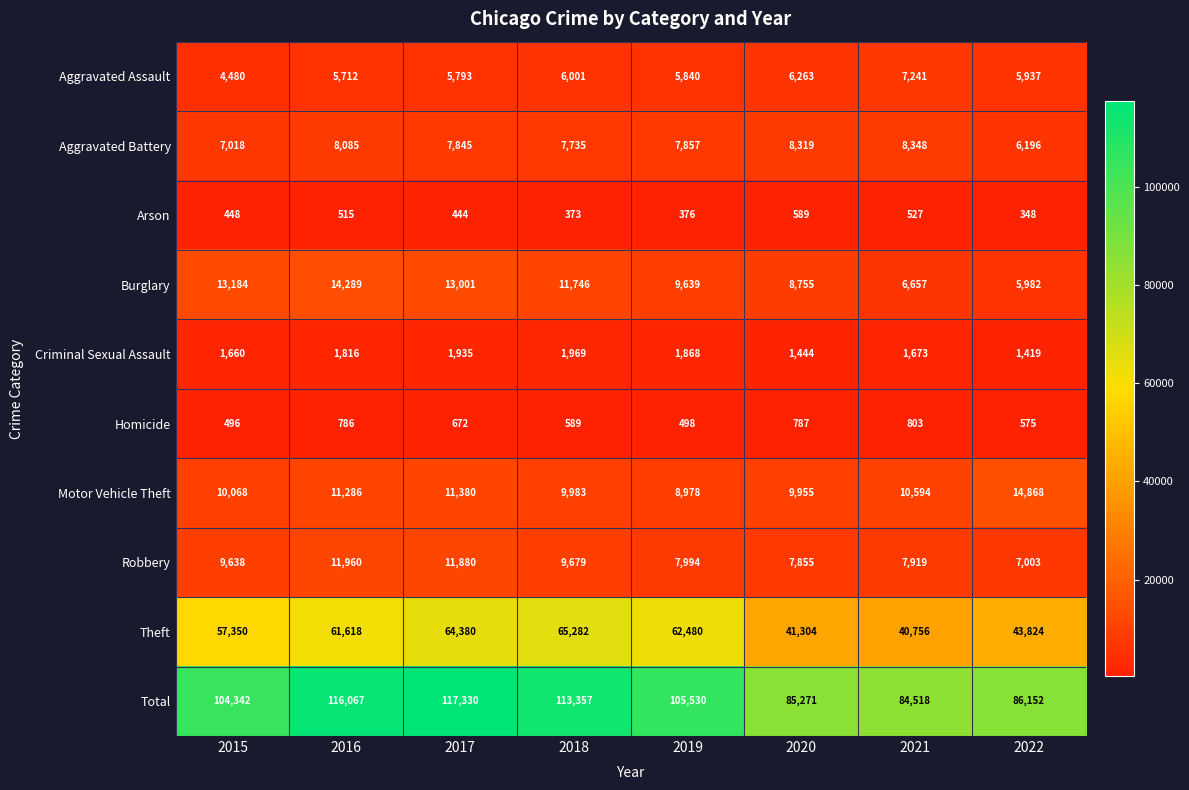

The Homicide series shows 787 at 2020. True or false?

True